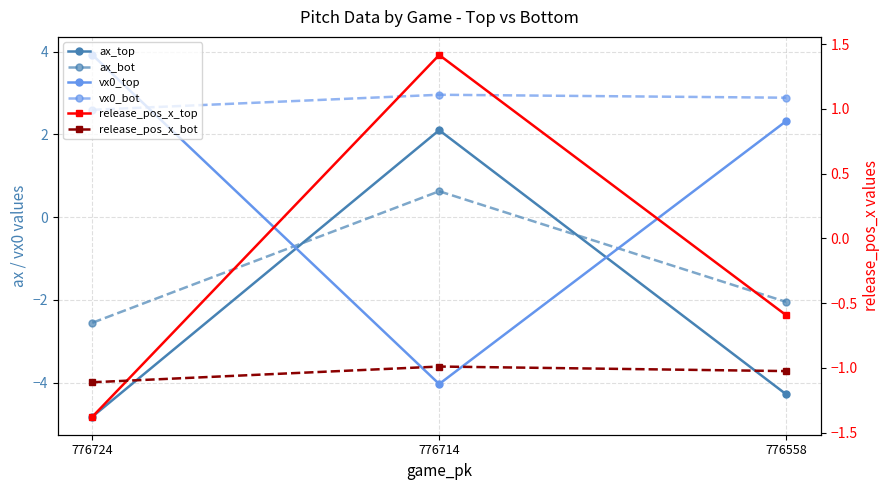

Is it true that release_pos_x_top equals -1.4 at 776724?

True